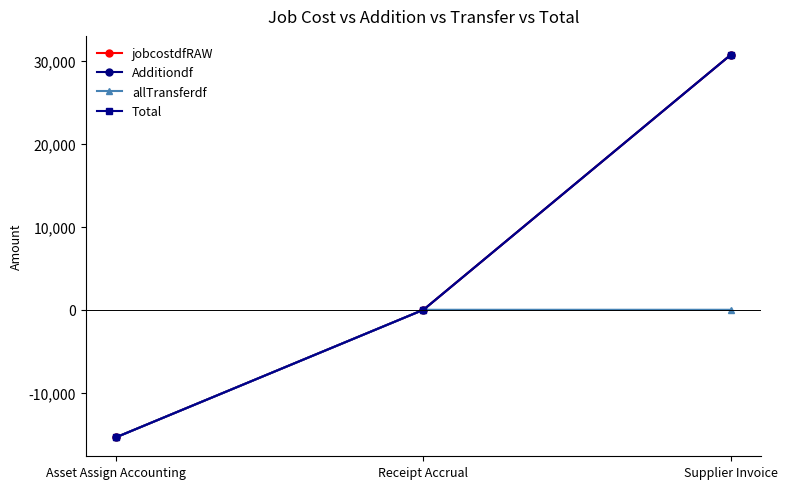

Is this an area chart (filled region under the line)?

No